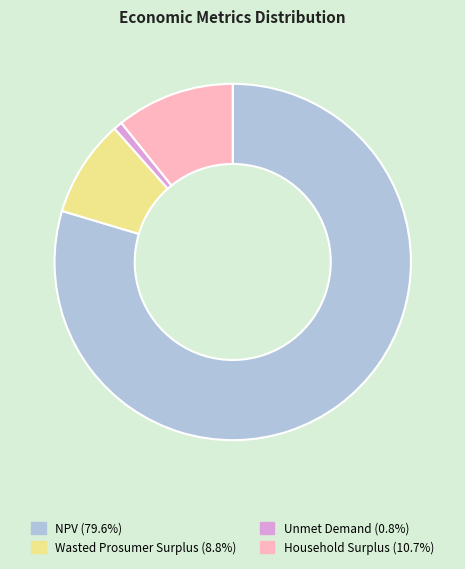

What is the largest slice in the pie chart?

NPV